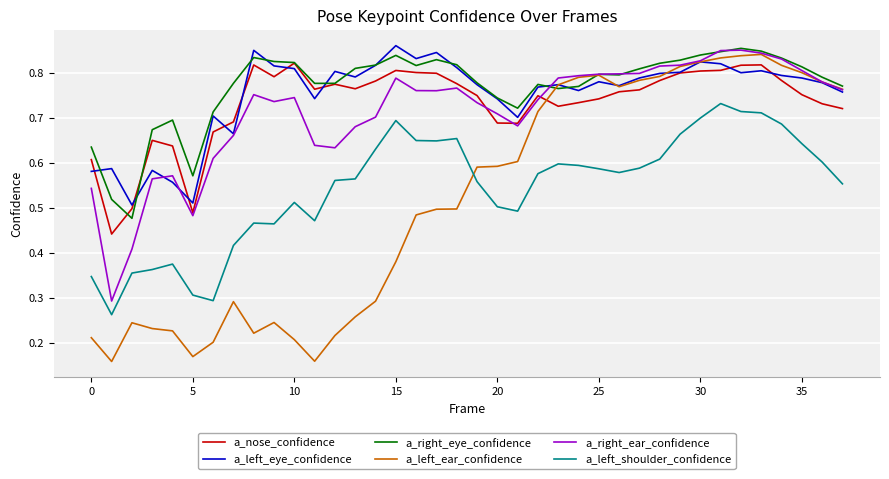

True or false: a_nose_confidence and a_left_shoulder_confidence cross at least once.

False